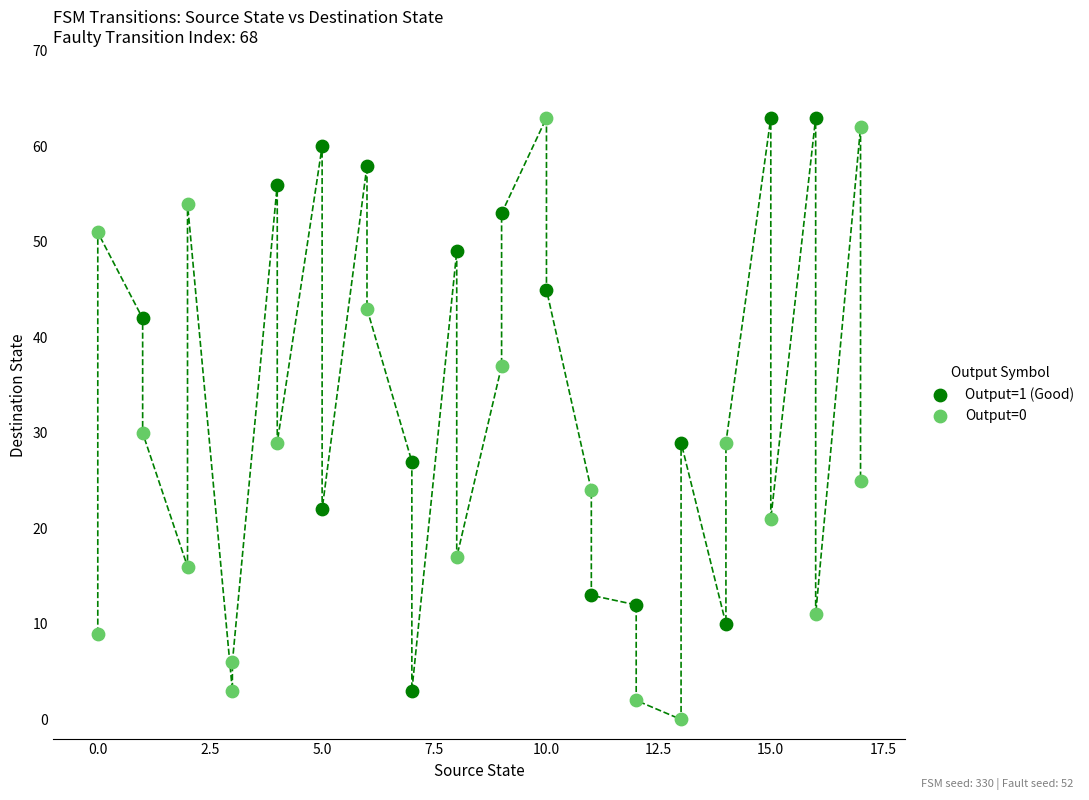

Which series has the widest spread of Y values?

Output=0